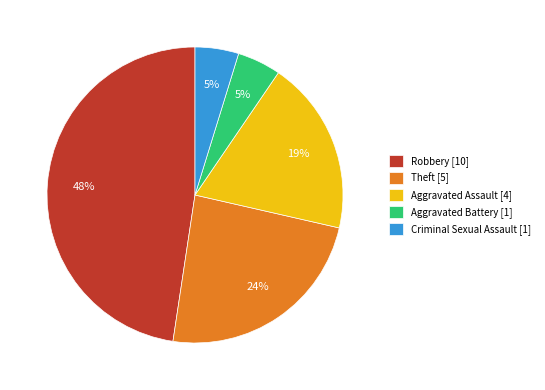

Does Robbery account for over 50% of the chart?

No